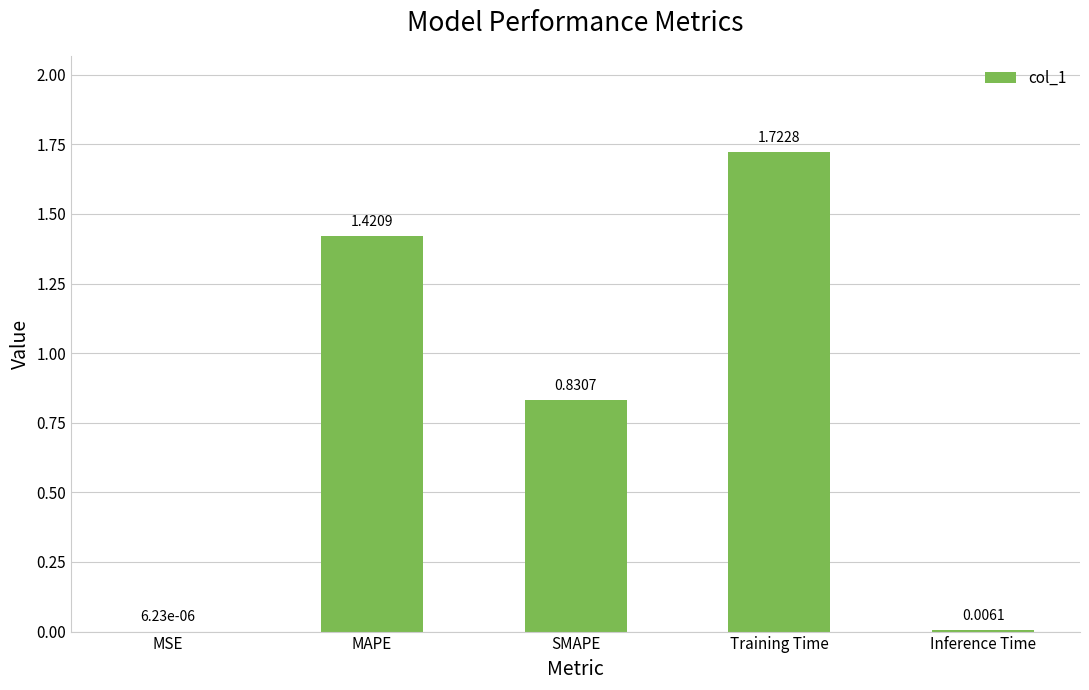

What is the change in value from MAPE to Training Time?

+0.3